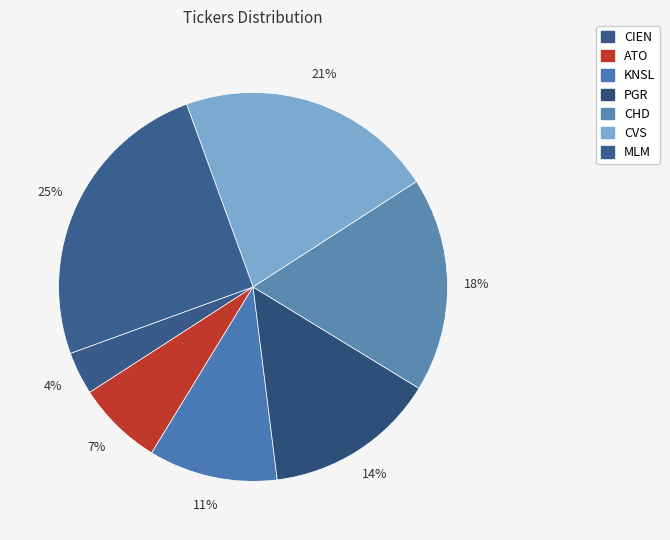

How many segments does this pie chart have?

7